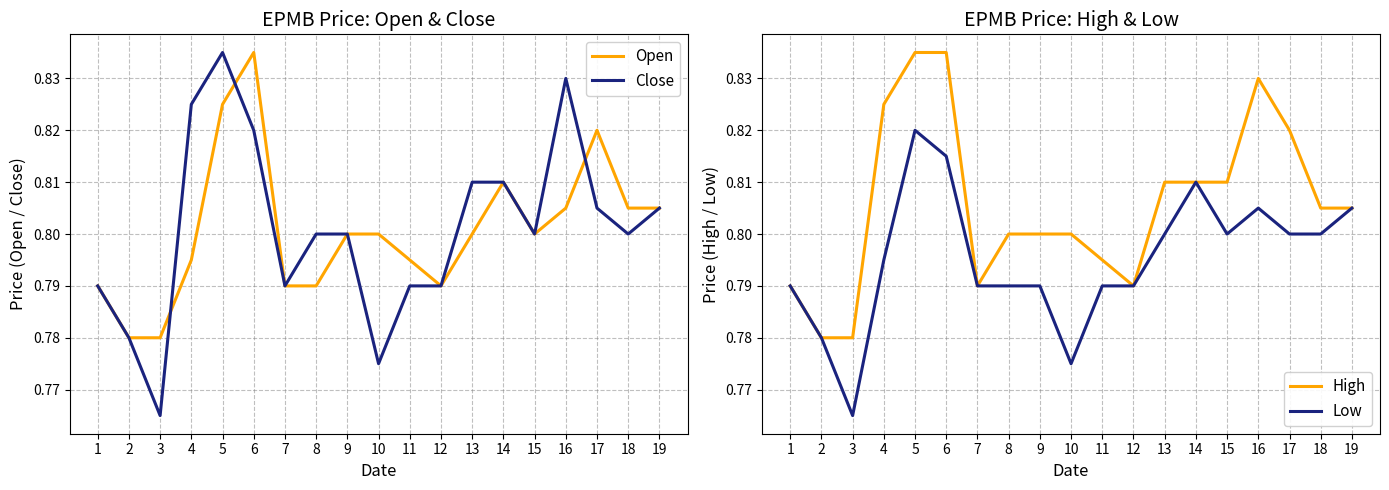

What is the lowest value of the Open series?

0.8